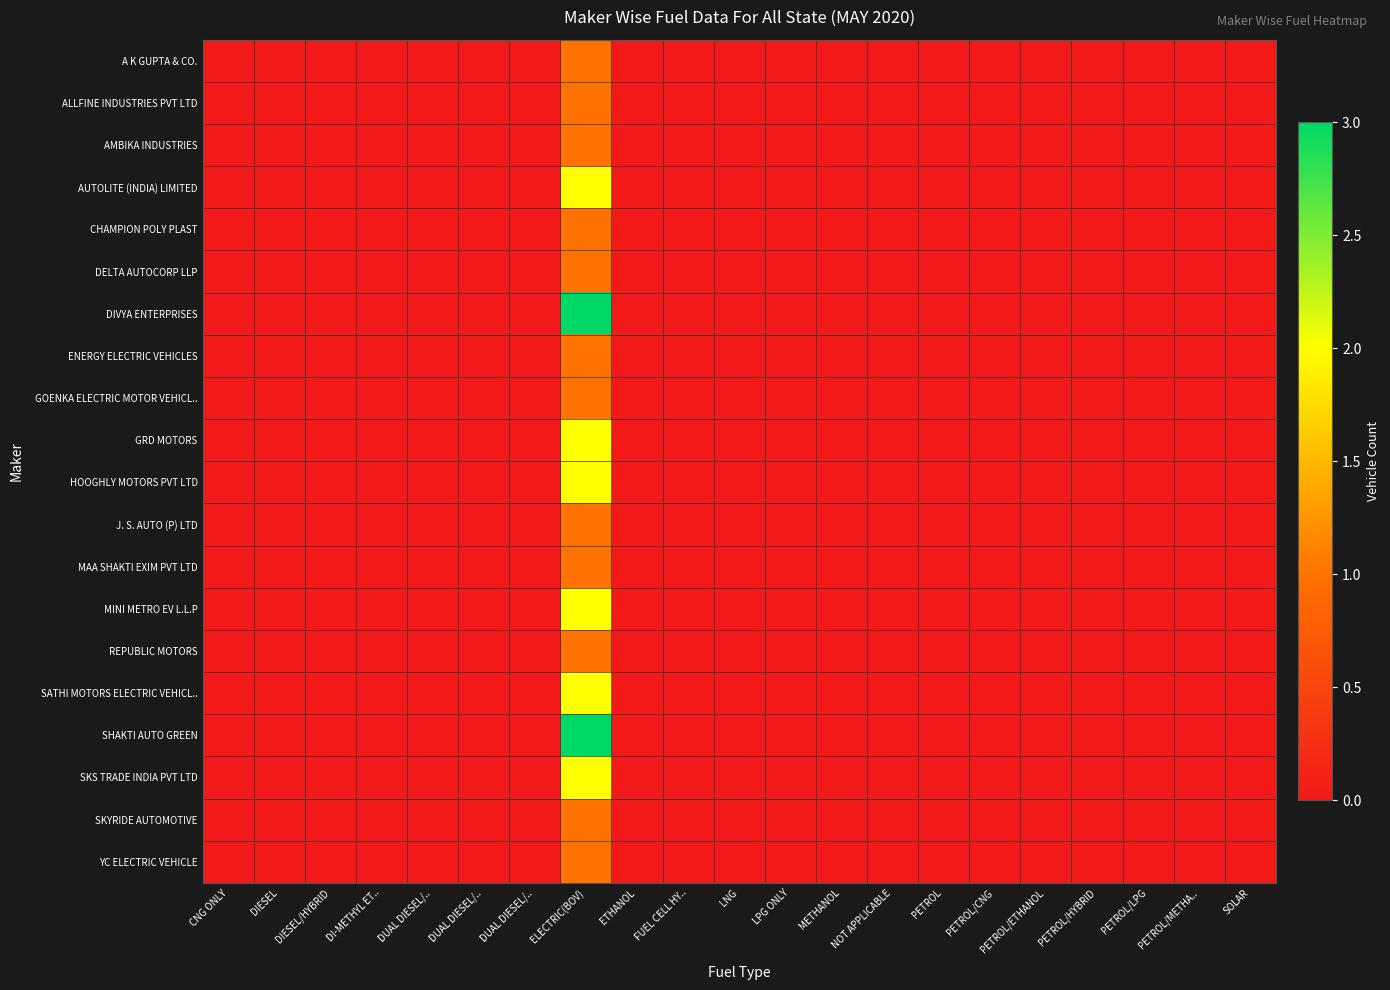

Reading right to left, list all the values displayed in this chart.

A K GUPTA & CO.: SOLAR=0	PETROL/METHA..=0	PETROL/LPG=0	PETROL/HYBRID=0	PETROL/ETHANOL=0	PETROL/CNG=0	PETROL=0	NOT APPLICABLE=0	METHANOL=0	LPG ONLY=0	LNG=0	FUEL CELL HY..=0	ETHANOL=0	ELECTRIC(BOV)=1	DUAL DIESEL/..=0	DUAL DIESEL/..=0	DUAL DIESEL/..=0	DI-METHYL ET..=0	DIESEL/HYBRID=0	DIESEL=0	CNG ONLY=0
ALLFINE INDUSTRIES PVT LTD: SOLAR=0	PETROL/METHA..=0	PETROL/LPG=0	PETROL/HYBRID=0	PETROL/ETHANOL=0	PETROL/CNG=0	PETROL=0	NOT APPLICABLE=0	METHANOL=0	LPG ONLY=0	LNG=0	FUEL CELL HY..=0	ETHANOL=0	ELECTRIC(BOV)=1	DUAL DIESEL/..=0	DUAL DIESEL/..=0	DUAL DIESEL/..=0	DI-METHYL ET..=0	DIESEL/HYBRID=0	DIESEL=0	CNG ONLY=0
AMBIKA INDUSTRIES: SOLAR=0	PETROL/METHA..=0	PETROL/LPG=0	PETROL/HYBRID=0	PETROL/ETHANOL=0	PETROL/CNG=0	PETROL=0	NOT APPLICABLE=0	METHANOL=0	LPG ONLY=0	LNG=0	FUEL CELL HY..=0	ETHANOL=0	ELECTRIC(BOV)=1	DUAL DIESEL/..=0	DUAL DIESEL/..=0	DUAL DIESEL/..=0	DI-METHYL ET..=0	DIESEL/HYBRID=0	DIESEL=0	CNG ONLY=0
AUTOLITE (INDIA) LIMITED: SOLAR=0	PETROL/METHA..=0	PETROL/LPG=0	PETROL/HYBRID=0	PETROL/ETHANOL=0	PETROL/CNG=0	PETROL=0	NOT APPLICABLE=0	METHANOL=0	LPG ONLY=0	LNG=0	FUEL CELL HY..=0	ETHANOL=0	ELECTRIC(BOV)=2	DUAL DIESEL/..=0	DUAL DIESEL/..=0	DUAL DIESEL/..=0	DI-METHYL ET..=0	DIESEL/HYBRID=0	DIESEL=0	CNG ONLY=0
CHAMPION POLY PLAST: SOLAR=0	PETROL/METHA..=0	PETROL/LPG=0	PETROL/HYBRID=0	PETROL/ETHANOL=0	PETROL/CNG=0	PETROL=0	NOT APPLICABLE=0	METHANOL=0	LPG ONLY=0	LNG=0	FUEL CELL HY..=0	ETHANOL=0	ELECTRIC(BOV)=1	DUAL DIESEL/..=0	DUAL DIESEL/..=0	DUAL DIESEL/..=0	DI-METHYL ET..=0	DIESEL/HYBRID=0	DIESEL=0	CNG ONLY=0
DELTA AUTOCORP LLP: SOLAR=0	PETROL/METHA..=0	PETROL/LPG=0	PETROL/HYBRID=0	PETROL/ETHANOL=0	PETROL/CNG=0	PETROL=0	NOT APPLICABLE=0	METHANOL=0	LPG ONLY=0	LNG=0	FUEL CELL HY..=0	ETHANOL=0	ELECTRIC(BOV)=1	DUAL DIESEL/..=0	DUAL DIESEL/..=0	DUAL DIESEL/..=0	DI-METHYL ET..=0	DIESEL/HYBRID=0	DIESEL=0	CNG ONLY=0
DIVYA ENTERPRISES: SOLAR=0	PETROL/METHA..=0	PETROL/LPG=0	PETROL/HYBRID=0	PETROL/ETHANOL=0	PETROL/CNG=0	PETROL=0	NOT APPLICABLE=0	METHANOL=0	LPG ONLY=0	LNG=0	FUEL CELL HY..=0	ETHANOL=0	ELECTRIC(BOV)=3	DUAL DIESEL/..=0	DUAL DIESEL/..=0	DUAL DIESEL/..=0	DI-METHYL ET..=0	DIESEL/HYBRID=0	DIESEL=0	CNG ONLY=0
ENERGY ELECTRIC VEHICLES: SOLAR=0	PETROL/METHA..=0	PETROL/LPG=0	PETROL/HYBRID=0	PETROL/ETHANOL=0	PETROL/CNG=0	PETROL=0	NOT APPLICABLE=0	METHANOL=0	LPG ONLY=0	LNG=0	FUEL CELL HY..=0	ETHANOL=0	ELECTRIC(BOV)=1	DUAL DIESEL/..=0	DUAL DIESEL/..=0	DUAL DIESEL/..=0	DI-METHYL ET..=0	DIESEL/HYBRID=0	DIESEL=0	CNG ONLY=0
GOENKA ELECTRIC MOTOR VEHICL..: SOLAR=0	PETROL/METHA..=0	PETROL/LPG=0	PETROL/HYBRID=0	PETROL/ETHANOL=0	PETROL/CNG=0	PETROL=0	NOT APPLICABLE=0	METHANOL=0	LPG ONLY=0	LNG=0	FUEL CELL HY..=0	ETHANOL=0	ELECTRIC(BOV)=1	DUAL DIESEL/..=0	DUAL DIESEL/..=0	DUAL DIESEL/..=0	DI-METHYL ET..=0	DIESEL/HYBRID=0	DIESEL=0	CNG ONLY=0
GRD MOTORS: SOLAR=0	PETROL/METHA..=0	PETROL/LPG=0	PETROL/HYBRID=0	PETROL/ETHANOL=0	PETROL/CNG=0	PETROL=0	NOT APPLICABLE=0	METHANOL=0	LPG ONLY=0	LNG=0	FUEL CELL HY..=0	ETHANOL=0	ELECTRIC(BOV)=2	DUAL DIESEL/..=0	DUAL DIESEL/..=0	DUAL DIESEL/..=0	DI-METHYL ET..=0	DIESEL/HYBRID=0	DIESEL=0	CNG ONLY=0
HOOGHLY MOTORS PVT LTD: SOLAR=0	PETROL/METHA..=0	PETROL/LPG=0	PETROL/HYBRID=0	PETROL/ETHANOL=0	PETROL/CNG=0	PETROL=0	NOT APPLICABLE=0	METHANOL=0	LPG ONLY=0	LNG=0	FUEL CELL HY..=0	ETHANOL=0	ELECTRIC(BOV)=2	DUAL DIESEL/..=0	DUAL DIESEL/..=0	DUAL DIESEL/..=0	DI-METHYL ET..=0	DIESEL/HYBRID=0	DIESEL=0	CNG ONLY=0
J. S. AUTO (P) LTD: SOLAR=0	PETROL/METHA..=0	PETROL/LPG=0	PETROL/HYBRID=0	PETROL/ETHANOL=0	PETROL/CNG=0	PETROL=0	NOT APPLICABLE=0	METHANOL=0	LPG ONLY=0	LNG=0	FUEL CELL HY..=0	ETHANOL=0	ELECTRIC(BOV)=1	DUAL DIESEL/..=0	DUAL DIESEL/..=0	DUAL DIESEL/..=0	DI-METHYL ET..=0	DIESEL/HYBRID=0	DIESEL=0	CNG ONLY=0
MAA SHAKTI EXIM PVT LTD: SOLAR=0	PETROL/METHA..=0	PETROL/LPG=0	PETROL/HYBRID=0	PETROL/ETHANOL=0	PETROL/CNG=0	PETROL=0	NOT APPLICABLE=0	METHANOL=0	LPG ONLY=0	LNG=0	FUEL CELL HY..=0	ETHANOL=0	ELECTRIC(BOV)=1	DUAL DIESEL/..=0	DUAL DIESEL/..=0	DUAL DIESEL/..=0	DI-METHYL ET..=0	DIESEL/HYBRID=0	DIESEL=0	CNG ONLY=0
MINI METRO EV L.L.P: SOLAR=0	PETROL/METHA..=0	PETROL/LPG=0	PETROL/HYBRID=0	PETROL/ETHANOL=0	PETROL/CNG=0	PETROL=0	NOT APPLICABLE=0	METHANOL=0	LPG ONLY=0	LNG=0	FUEL CELL HY..=0	ETHANOL=0	ELECTRIC(BOV)=2	DUAL DIESEL/..=0	DUAL DIESEL/..=0	DUAL DIESEL/..=0	DI-METHYL ET..=0	DIESEL/HYBRID=0	DIESEL=0	CNG ONLY=0
REPUBLIC MOTORS: SOLAR=0	PETROL/METHA..=0	PETROL/LPG=0	PETROL/HYBRID=0	PETROL/ETHANOL=0	PETROL/CNG=0	PETROL=0	NOT APPLICABLE=0	METHANOL=0	LPG ONLY=0	LNG=0	FUEL CELL HY..=0	ETHANOL=0	ELECTRIC(BOV)=1	DUAL DIESEL/..=0	DUAL DIESEL/..=0	DUAL DIESEL/..=0	DI-METHYL ET..=0	DIESEL/HYBRID=0	DIESEL=0	CNG ONLY=0
SATHI MOTORS ELECTRIC VEHICL..: SOLAR=0	PETROL/METHA..=0	PETROL/LPG=0	PETROL/HYBRID=0	PETROL/ETHANOL=0	PETROL/CNG=0	PETROL=0	NOT APPLICABLE=0	METHANOL=0	LPG ONLY=0	LNG=0	FUEL CELL HY..=0	ETHANOL=0	ELECTRIC(BOV)=2	DUAL DIESEL/..=0	DUAL DIESEL/..=0	DUAL DIESEL/..=0	DI-METHYL ET..=0	DIESEL/HYBRID=0	DIESEL=0	CNG ONLY=0
SHAKTI AUTO GREEN: SOLAR=0	PETROL/METHA..=0	PETROL/LPG=0	PETROL/HYBRID=0	PETROL/ETHANOL=0	PETROL/CNG=0	PETROL=0	NOT APPLICABLE=0	METHANOL=0	LPG ONLY=0	LNG=0	FUEL CELL HY..=0	ETHANOL=0	ELECTRIC(BOV)=3	DUAL DIESEL/..=0	DUAL DIESEL/..=0	DUAL DIESEL/..=0	DI-METHYL ET..=0	DIESEL/HYBRID=0	DIESEL=0	CNG ONLY=0
SKS TRADE INDIA PVT LTD: SOLAR=0	PETROL/METHA..=0	PETROL/LPG=0	PETROL/HYBRID=0	PETROL/ETHANOL=0	PETROL/CNG=0	PETROL=0	NOT APPLICABLE=0	METHANOL=0	LPG ONLY=0	LNG=0	FUEL CELL HY..=0	ETHANOL=0	ELECTRIC(BOV)=2	DUAL DIESEL/..=0	DUAL DIESEL/..=0	DUAL DIESEL/..=0	DI-METHYL ET..=0	DIESEL/HYBRID=0	DIESEL=0	CNG ONLY=0
SKYRIDE AUTOMOTIVE: SOLAR=0	PETROL/METHA..=0	PETROL/LPG=0	PETROL/HYBRID=0	PETROL/ETHANOL=0	PETROL/CNG=0	PETROL=0	NOT APPLICABLE=0	METHANOL=0	LPG ONLY=0	LNG=0	FUEL CELL HY..=0	ETHANOL=0	ELECTRIC(BOV)=1	DUAL DIESEL/..=0	DUAL DIESEL/..=0	DUAL DIESEL/..=0	DI-METHYL ET..=0	DIESEL/HYBRID=0	DIESEL=0	CNG ONLY=0
YC ELECTRIC VEHICLE: SOLAR=0	PETROL/METHA..=0	PETROL/LPG=0	PETROL/HYBRID=0	PETROL/ETHANOL=0	PETROL/CNG=0	PETROL=0	NOT APPLICABLE=0	METHANOL=0	LPG ONLY=0	LNG=0	FUEL CELL HY..=0	ETHANOL=0	ELECTRIC(BOV)=1	DUAL DIESEL/..=0	DUAL DIESEL/..=0	DUAL DIESEL/..=0	DI-METHYL ET..=0	DIESEL/HYBRID=0	DIESEL=0	CNG ONLY=0